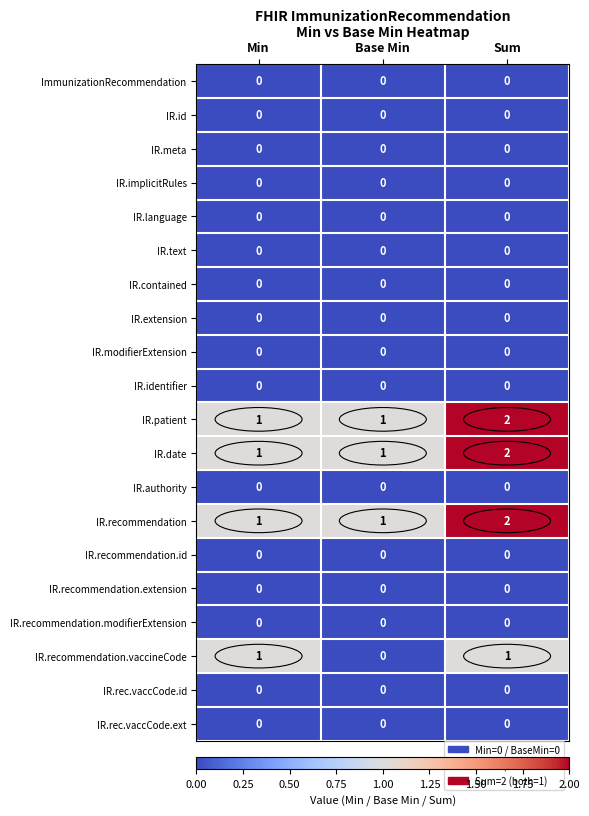

Between Min and Base Min, which series saw the biggest shift?

IR.recommendation.vaccineCode